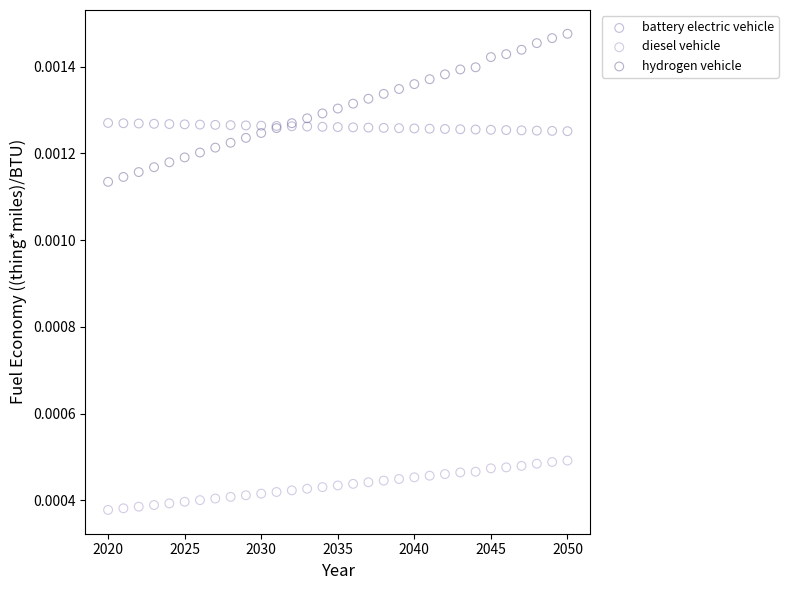

Which series reaches the minimum Y coordinate?

diesel vehicle